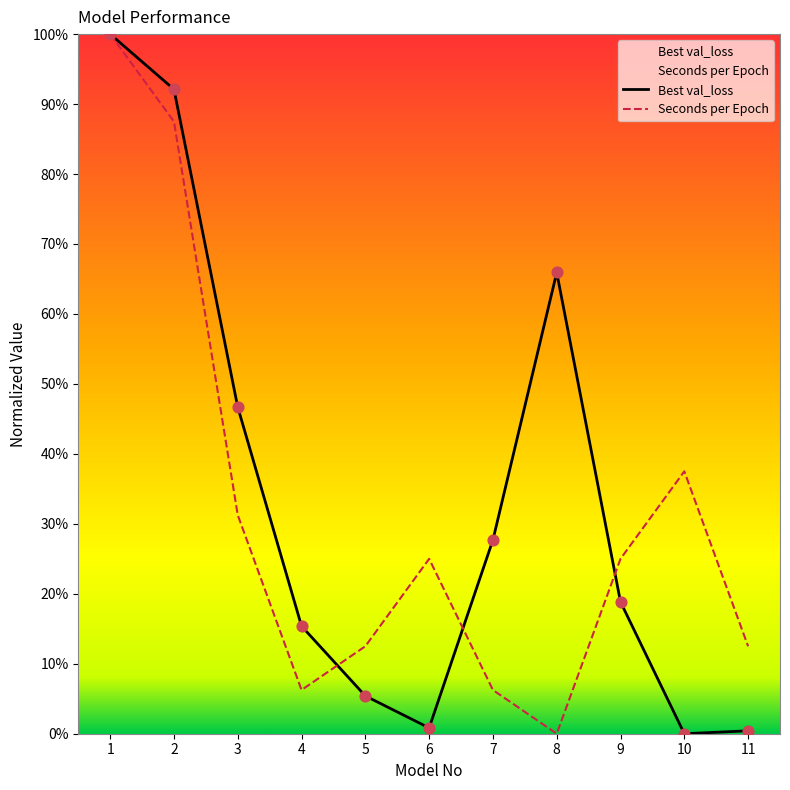

Is the value of Best val_loss at 4 greater than the value of Seconds per Epoch at 6?

No